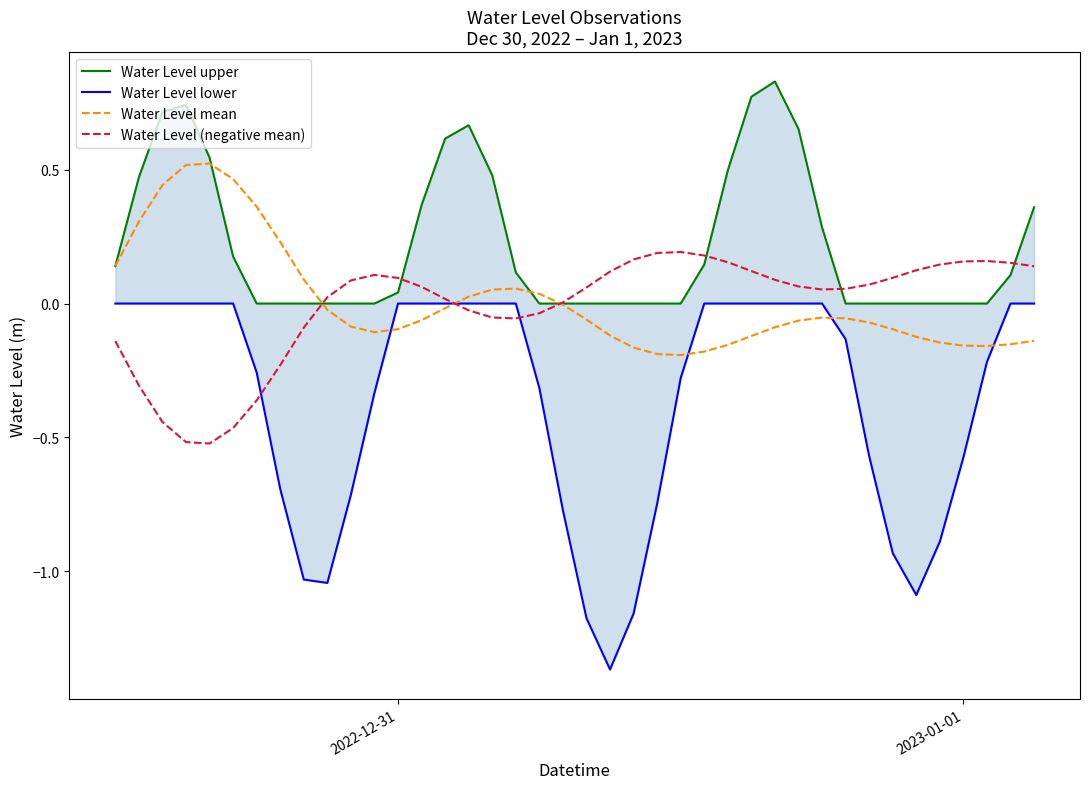

What is the difference between the maximum and minimum values in the Water Level upper series?

0.8